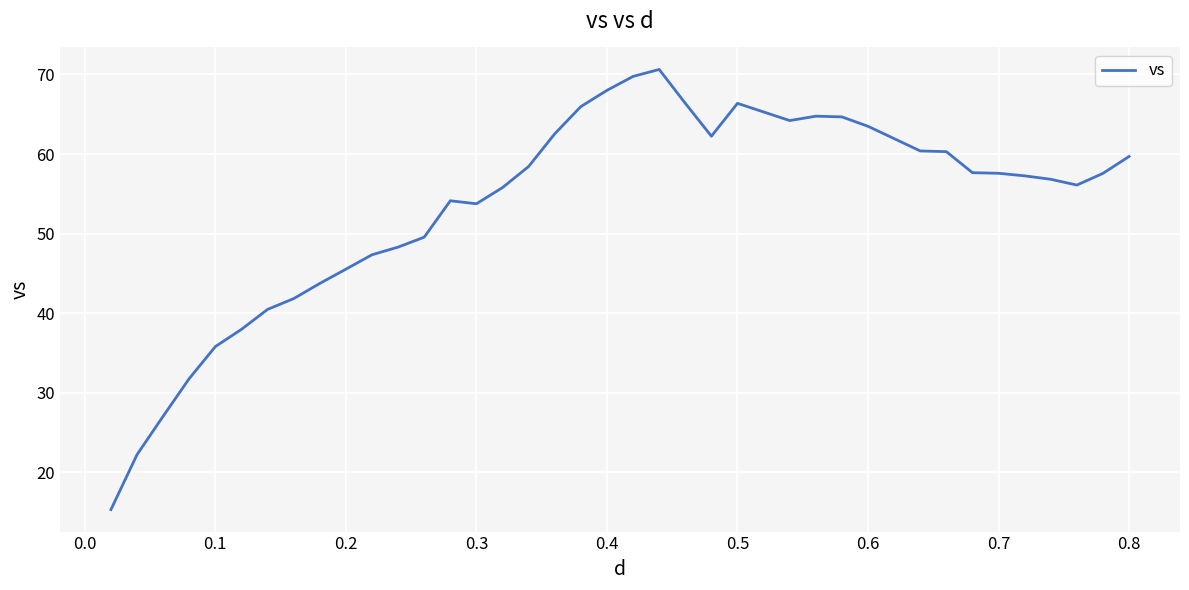

How many lines are shown in the chart?

1